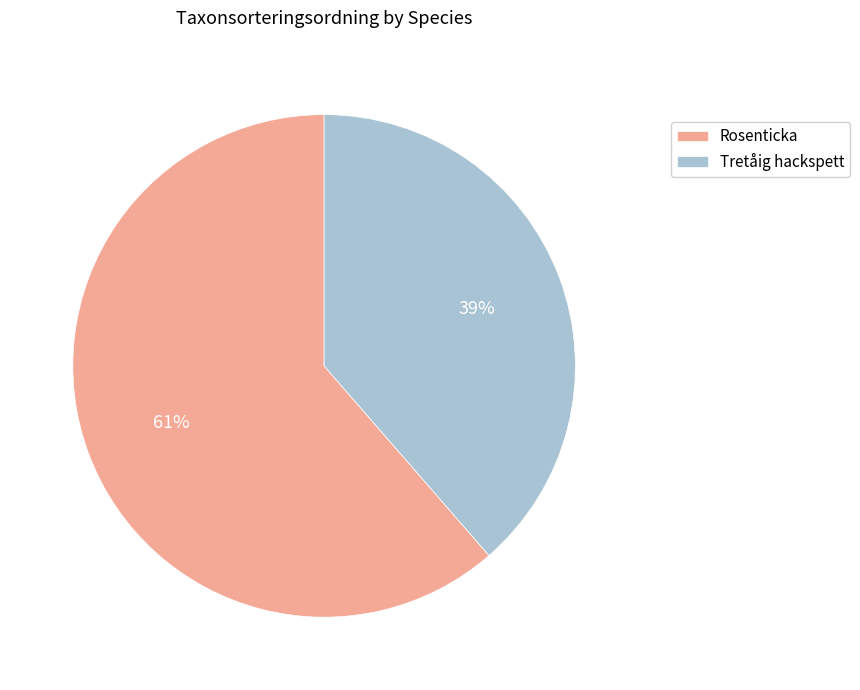

To the nearest percent, what is the average slice percentage?

50%